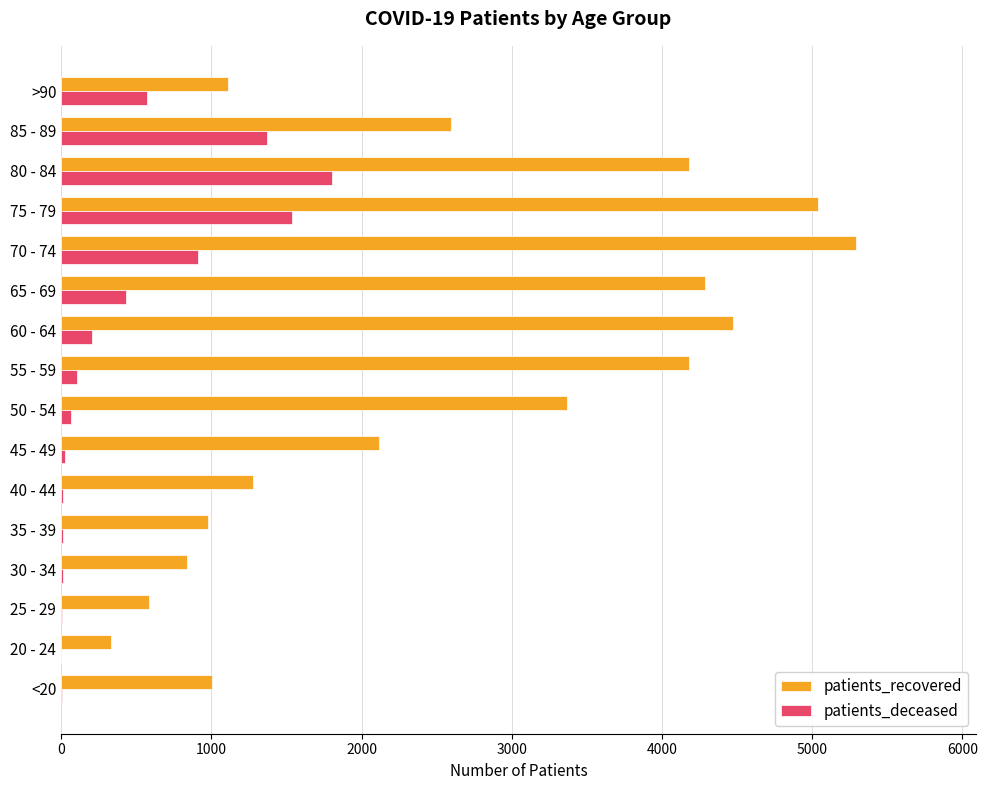

Between 20 - 24 and 55 - 59, which series saw the biggest shift?

patients_recovered